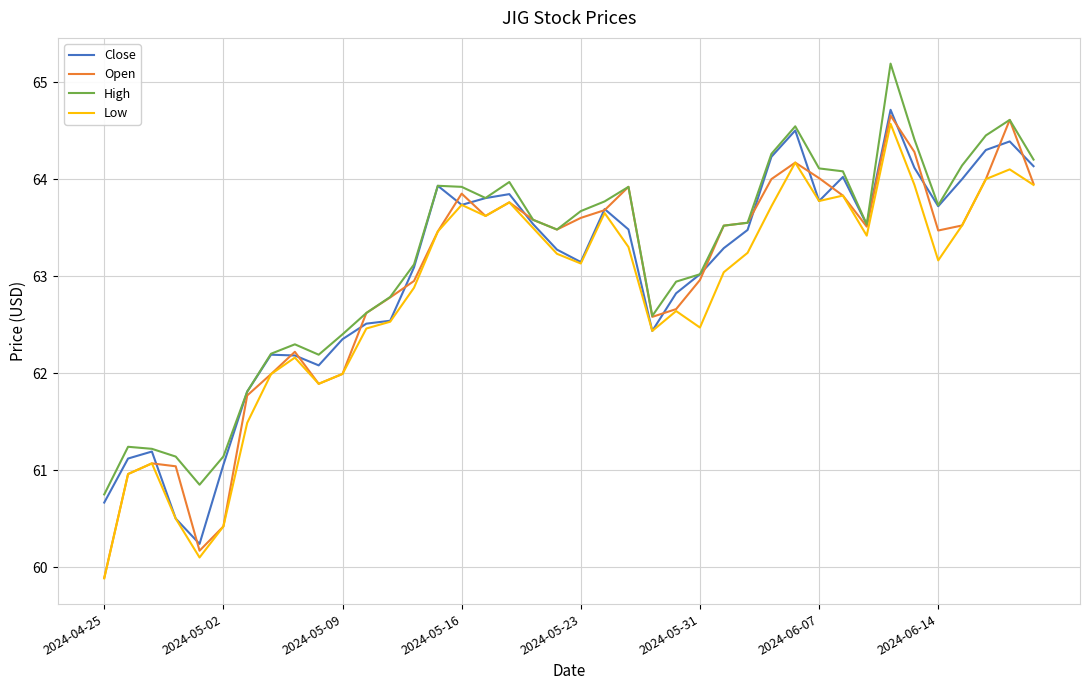

Which series has the largest range (max minus min)?

Open